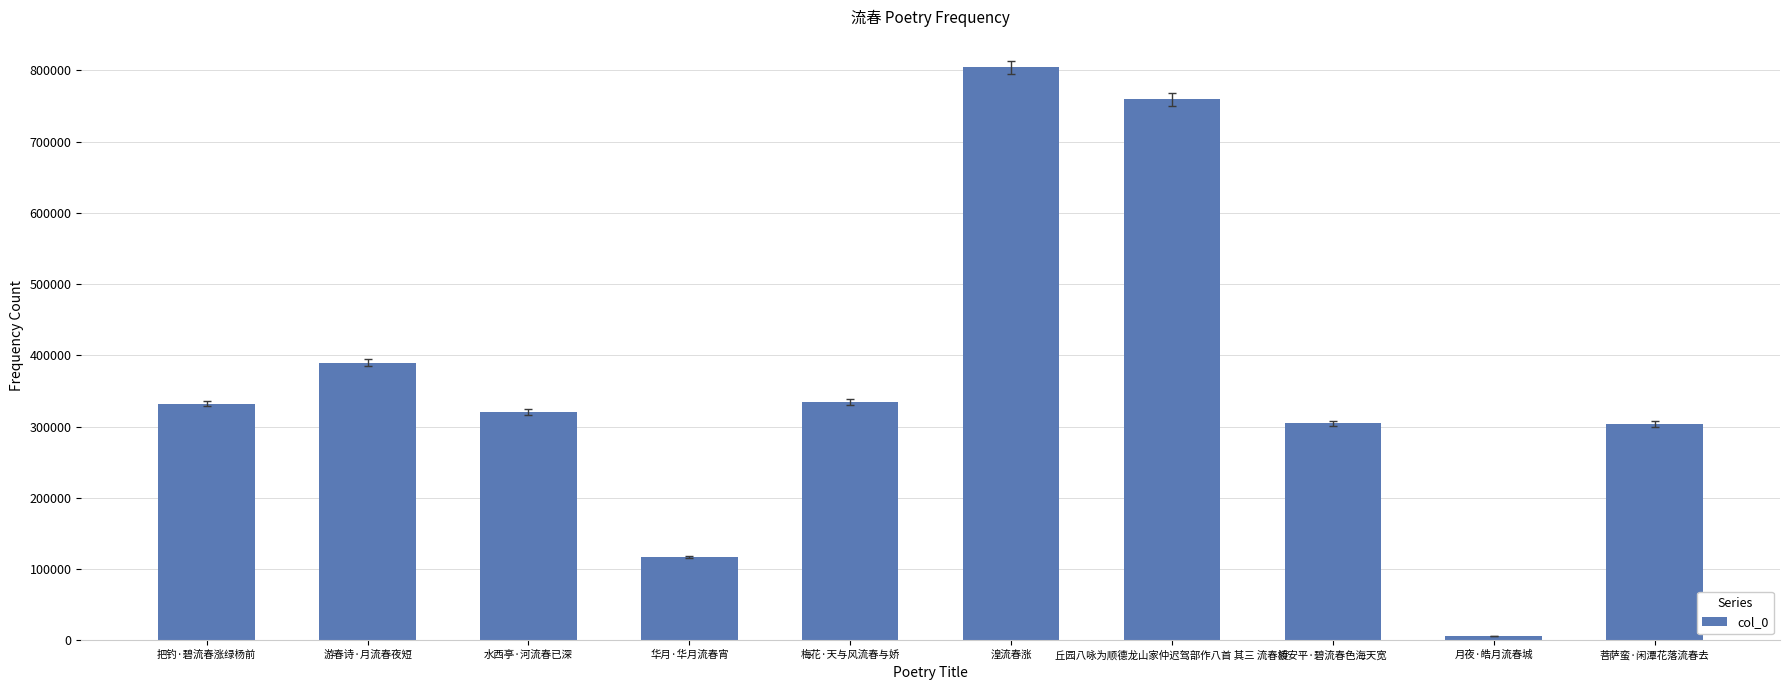

Is it true that the value at 湟流春涨 is 804053?

True